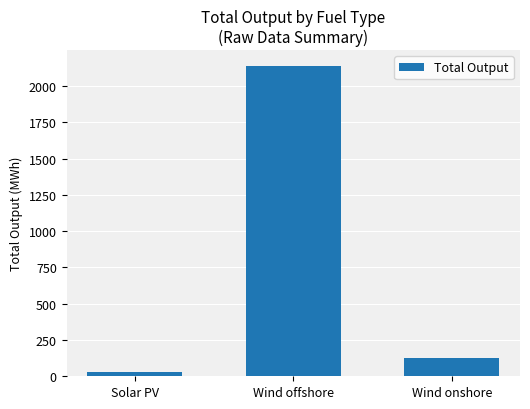

Is it true that the value at Solar PV is 26.4?

True